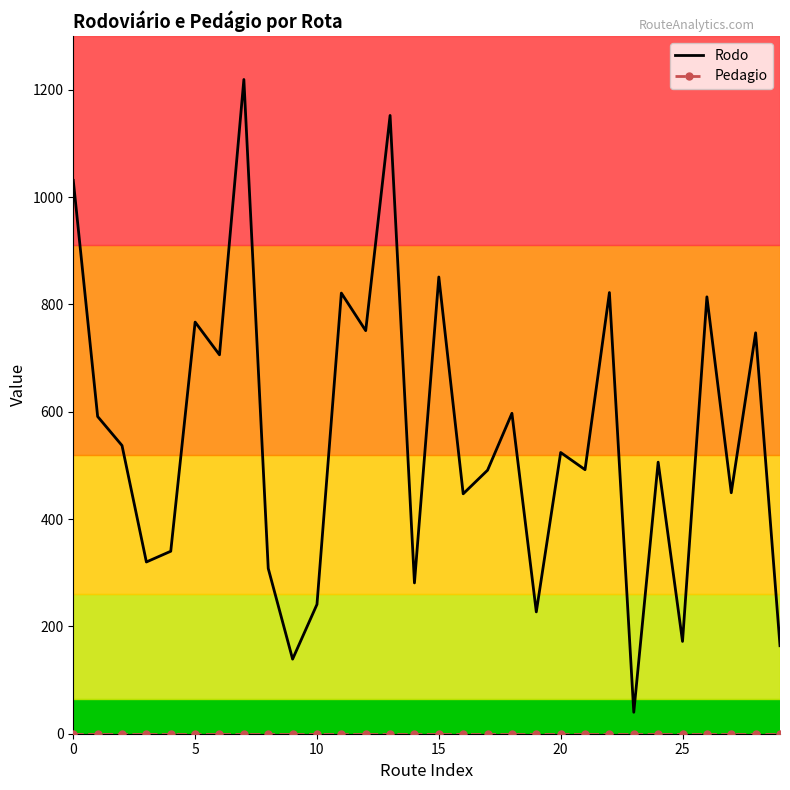

Which series has the largest range (max minus min)?

Rodo